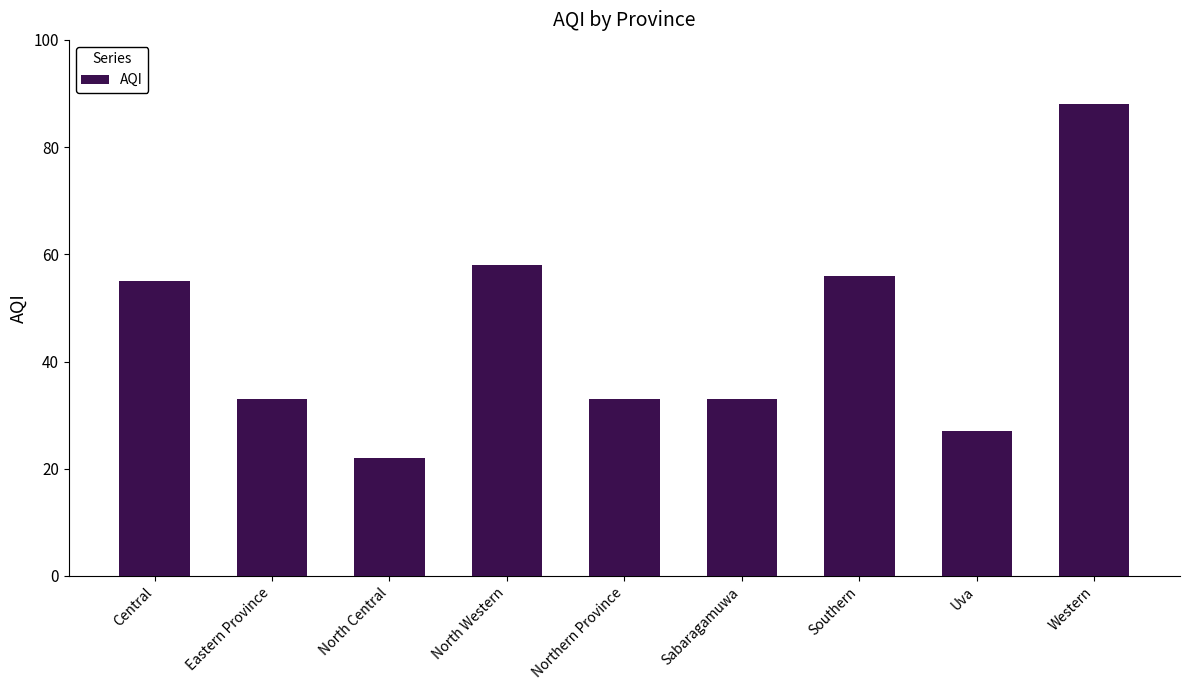

Are the bars horizontal?

No